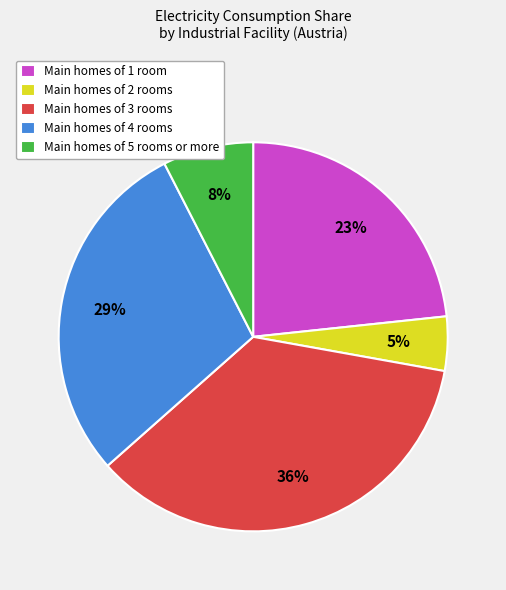

To the nearest percent, what percentage of the pie is Main homes of 2 rooms?

5%